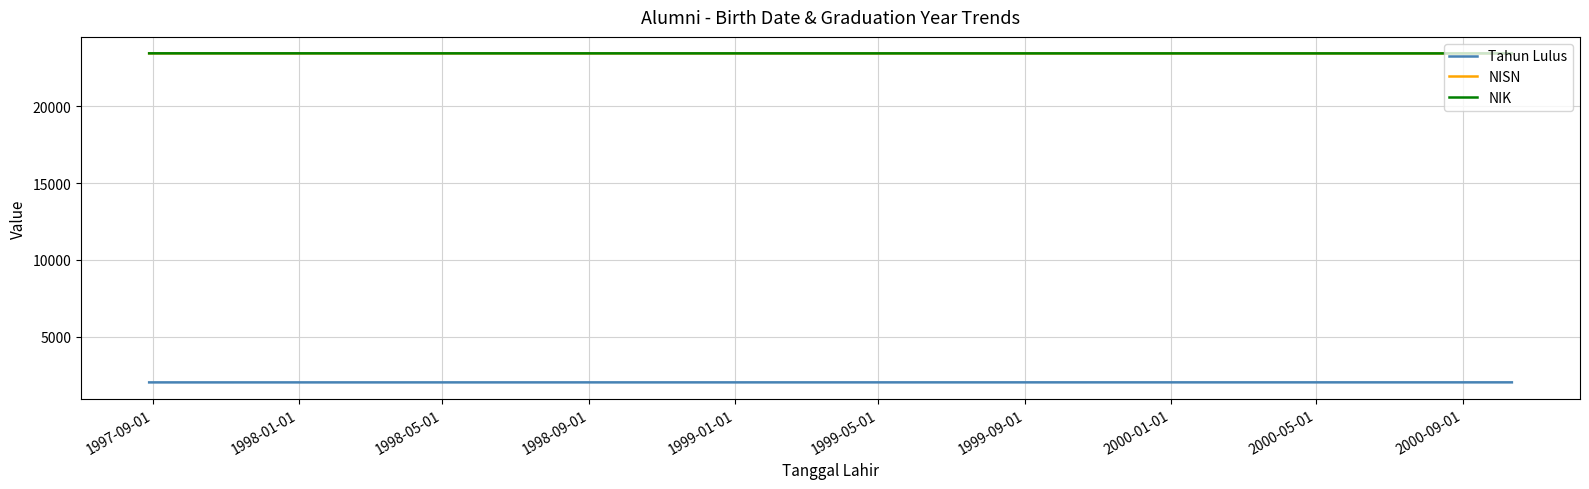

Which series has the largest range (max minus min)?

NISN